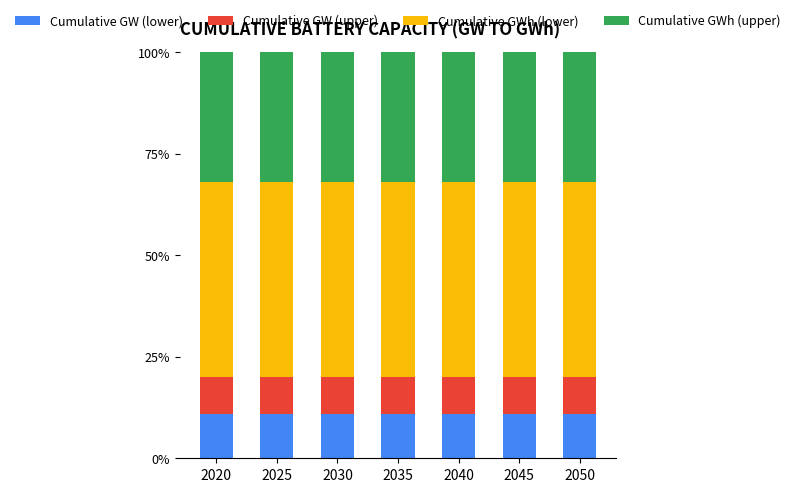

What is the minimum value for Cumulative GW (lower)?

11